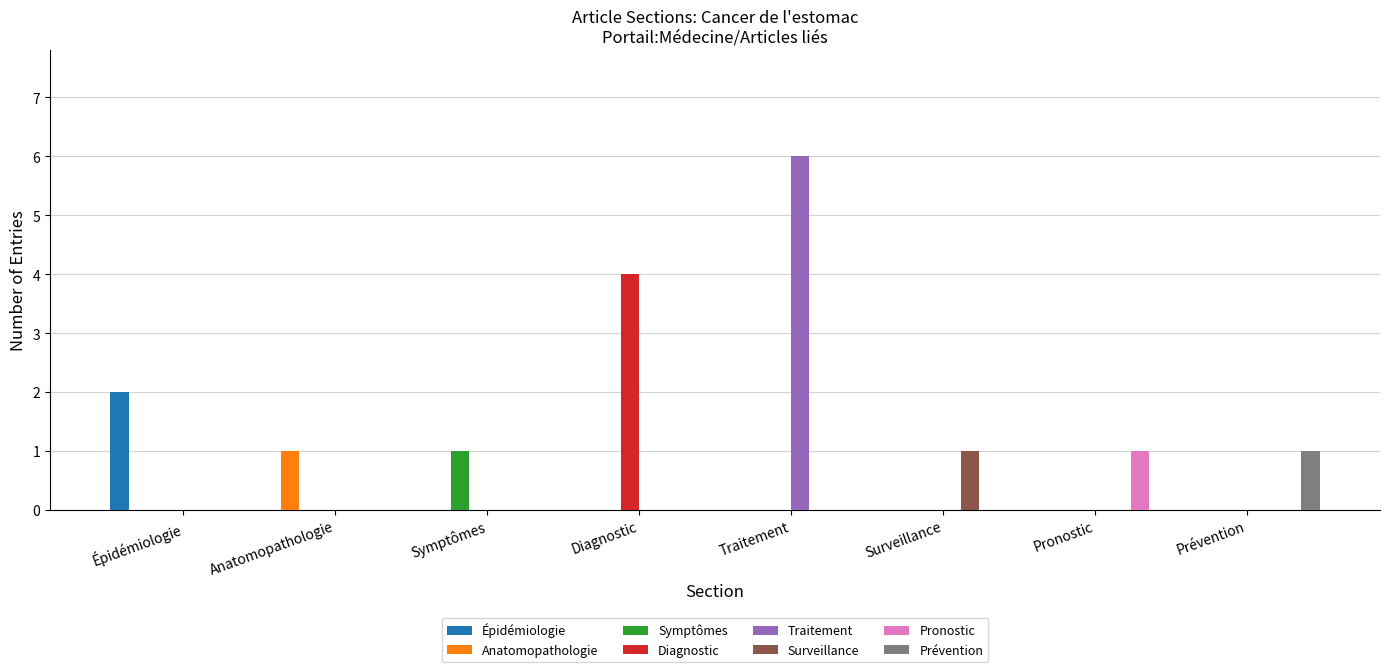

What is the sum of all Traitement values?

6